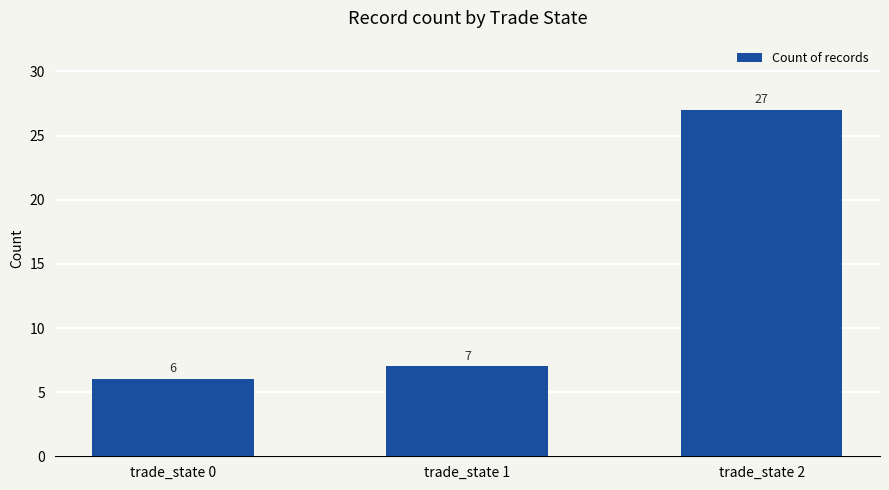

Count the number of categories in the chart.

3